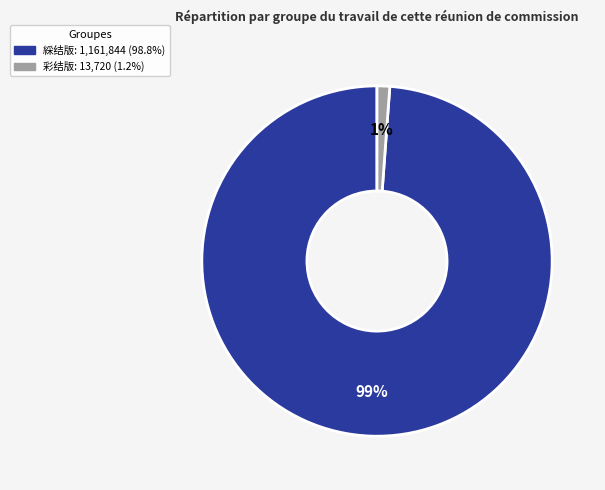

Is there a majority slice in this chart?

Yes